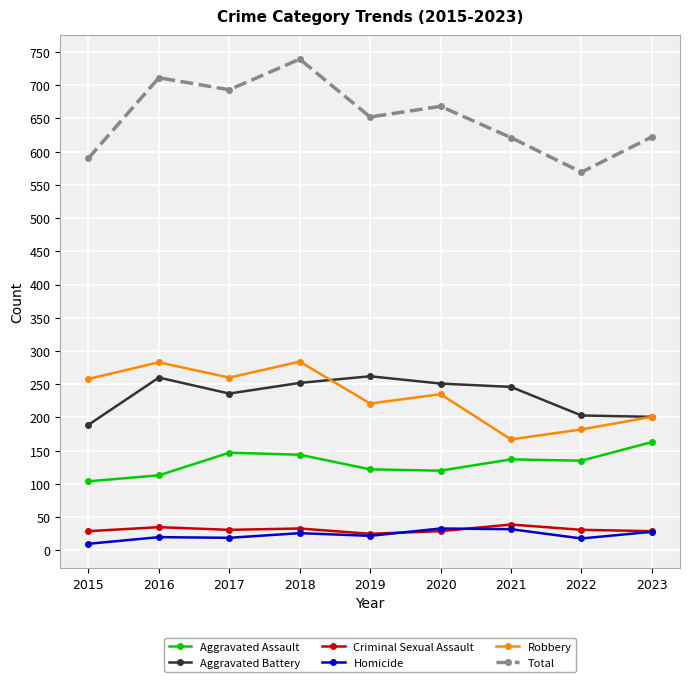

True or false: Homicide has more than 0 points higher than both neighbors.

True